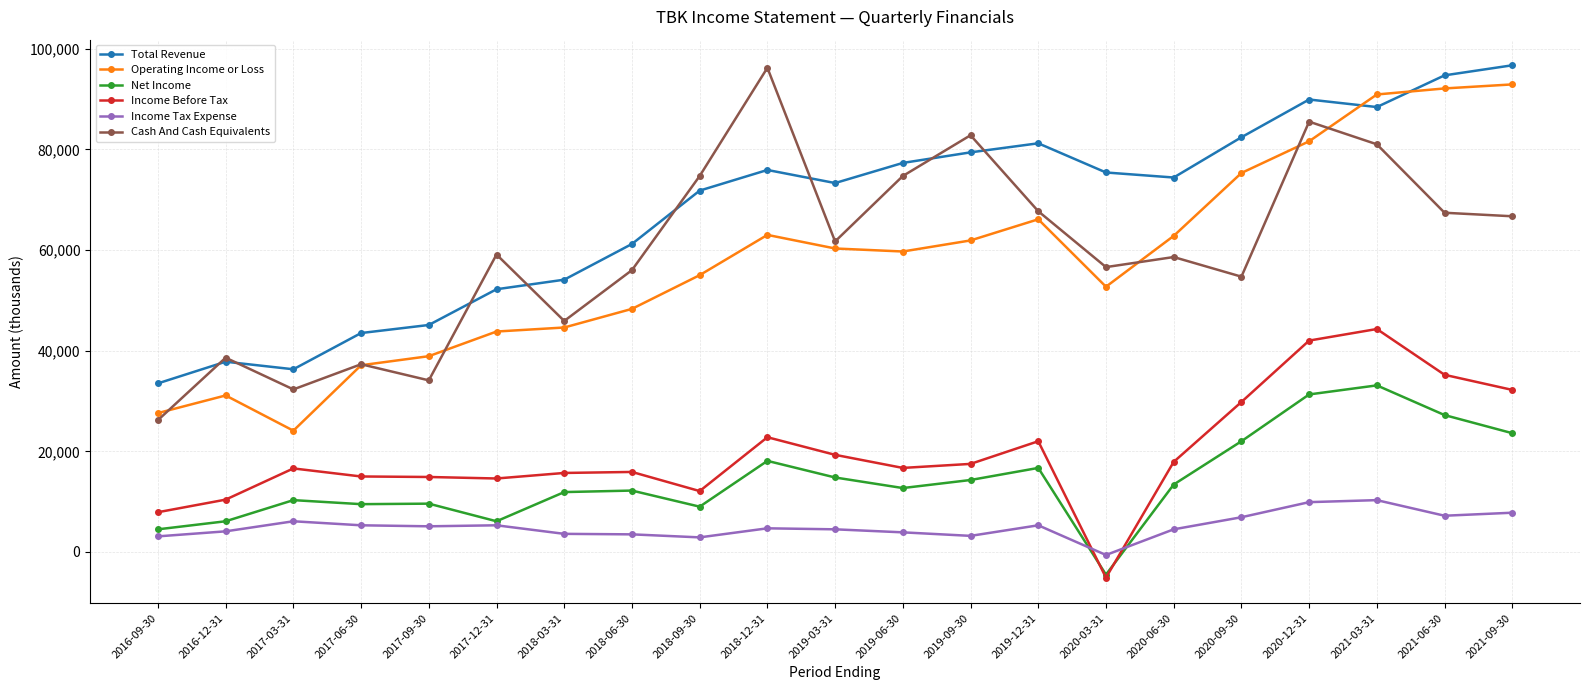

Read the Income Before Tax value at 2021-06-30.

35200